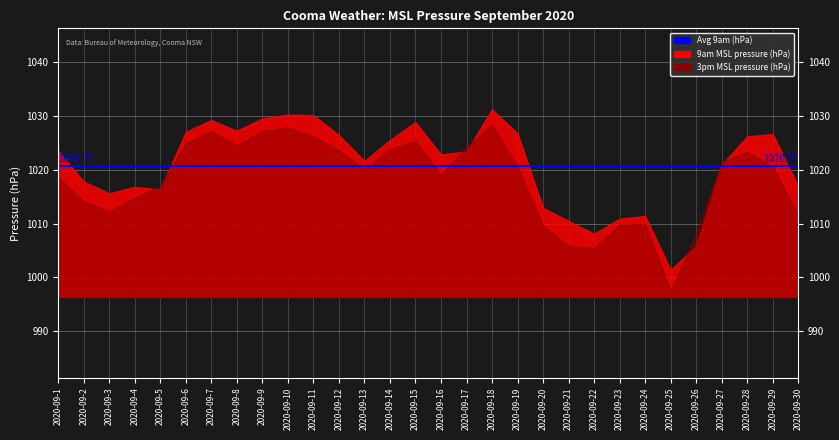

What is the value of the 3pm MSL pressure (hPa) point at the 17th from the left?

1024.2